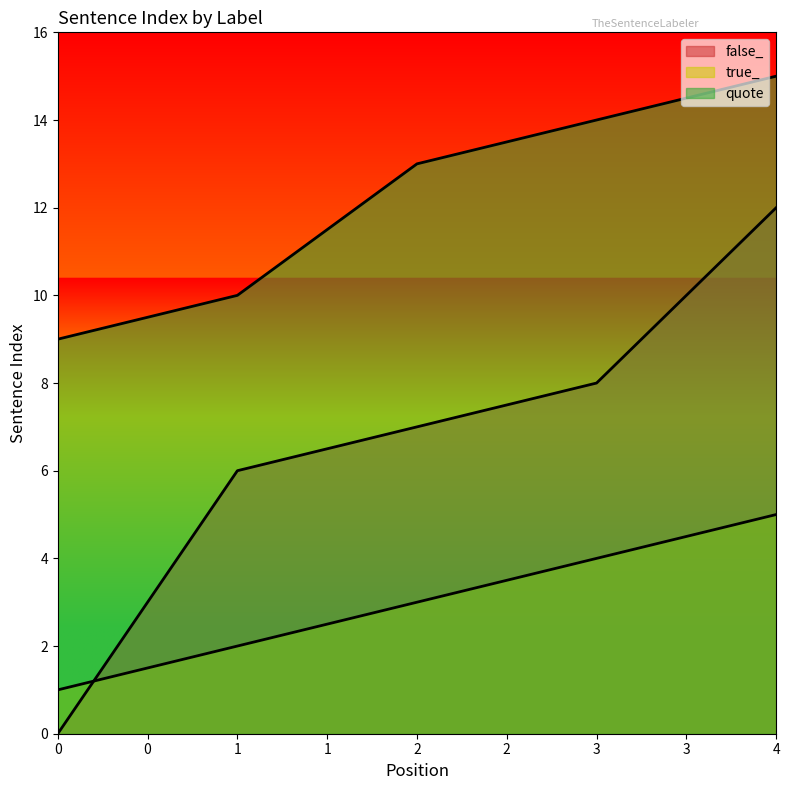

At how many categories does at least one series exceed 12?

3